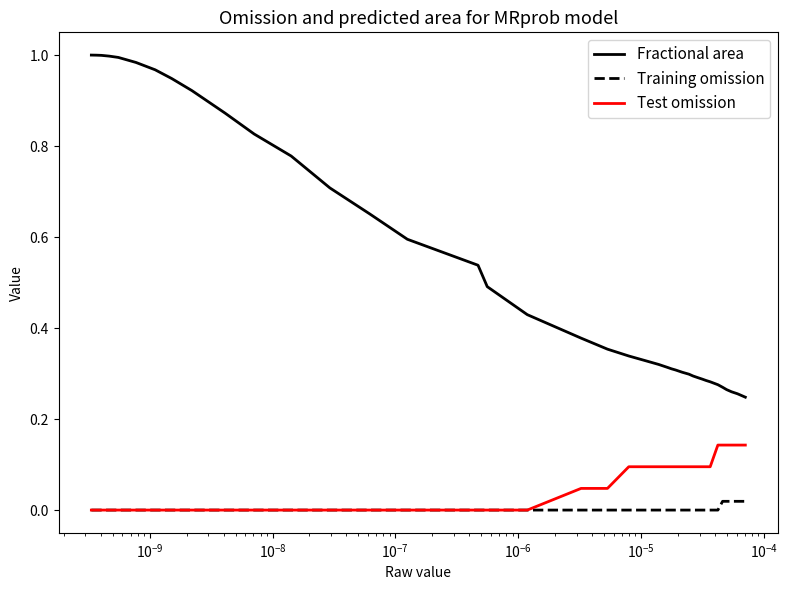

Does the chart display data point markers on the line(s)?

No